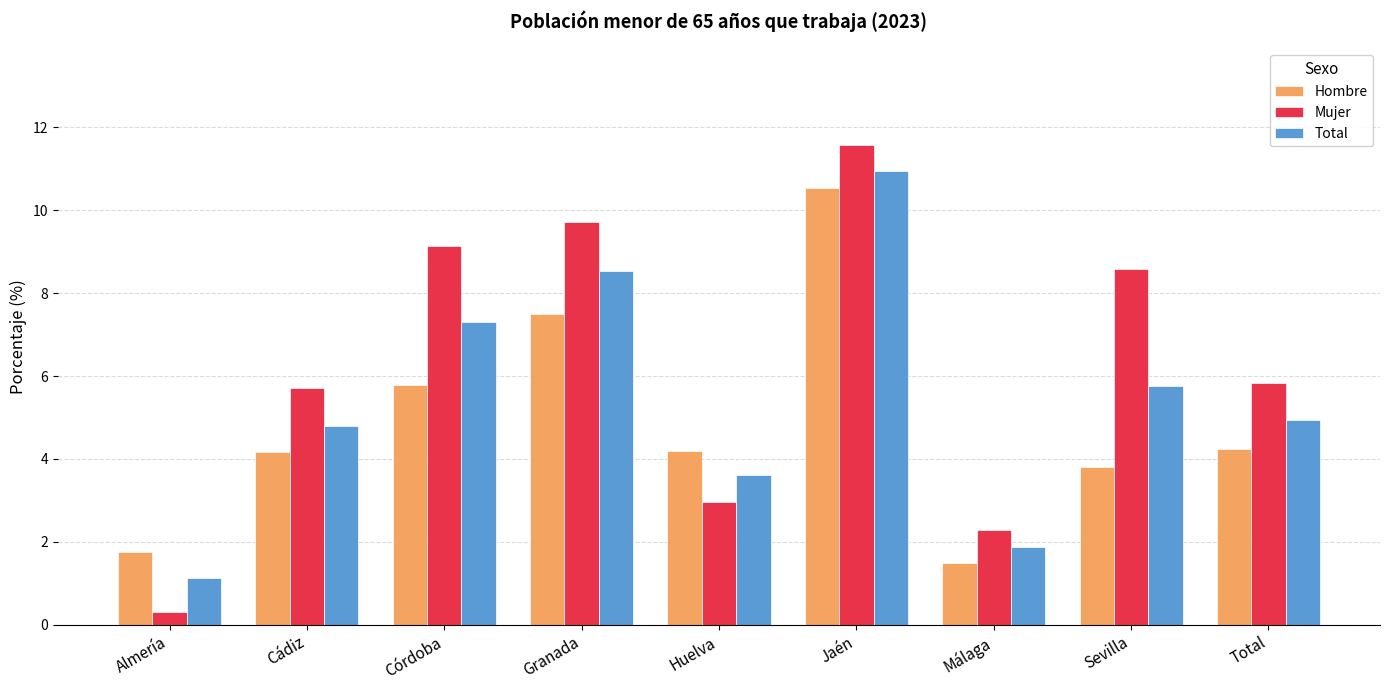

What is the minimum value for Hombre?

1.5